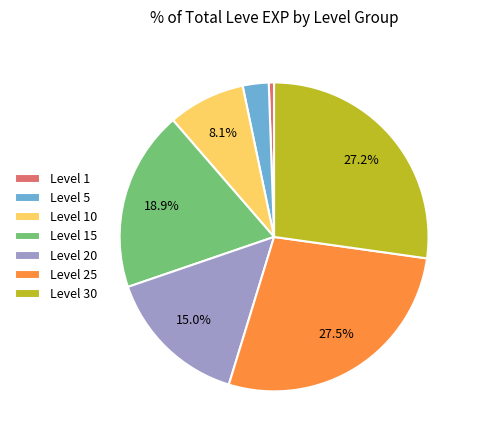

Does Level 25 account for over 50% of the chart?

No